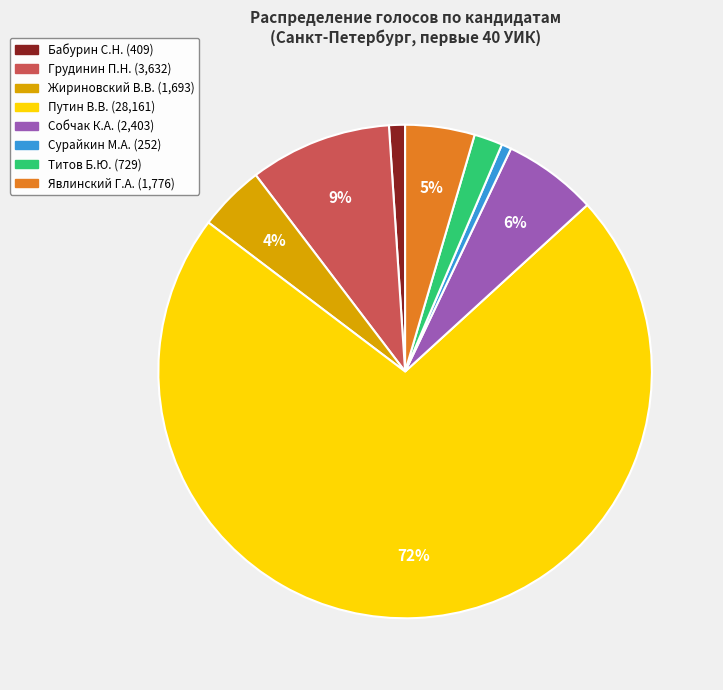

To the nearest percent, what is the difference between the largest and smallest slice percentages?

71%